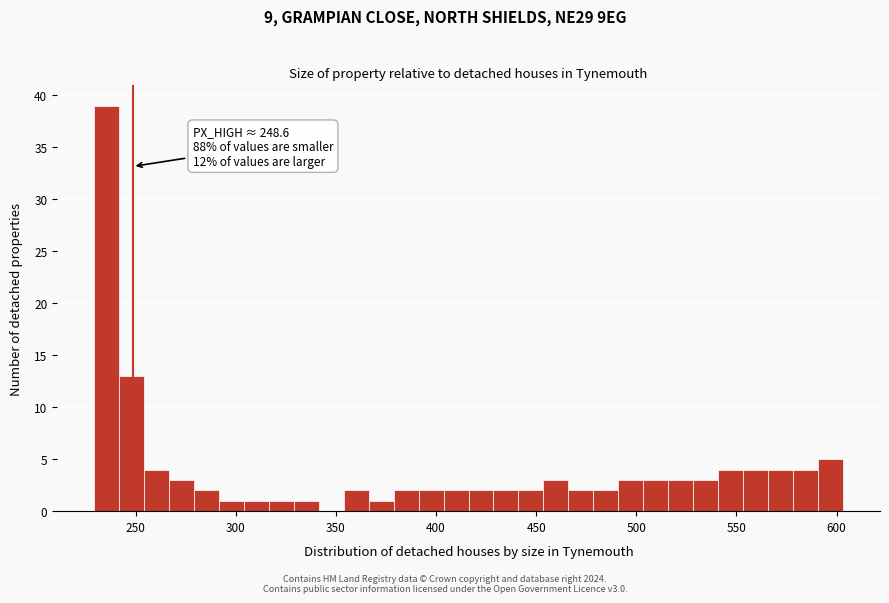

Read against the x-axis, roughly where is the centre of the tallest bar?

235